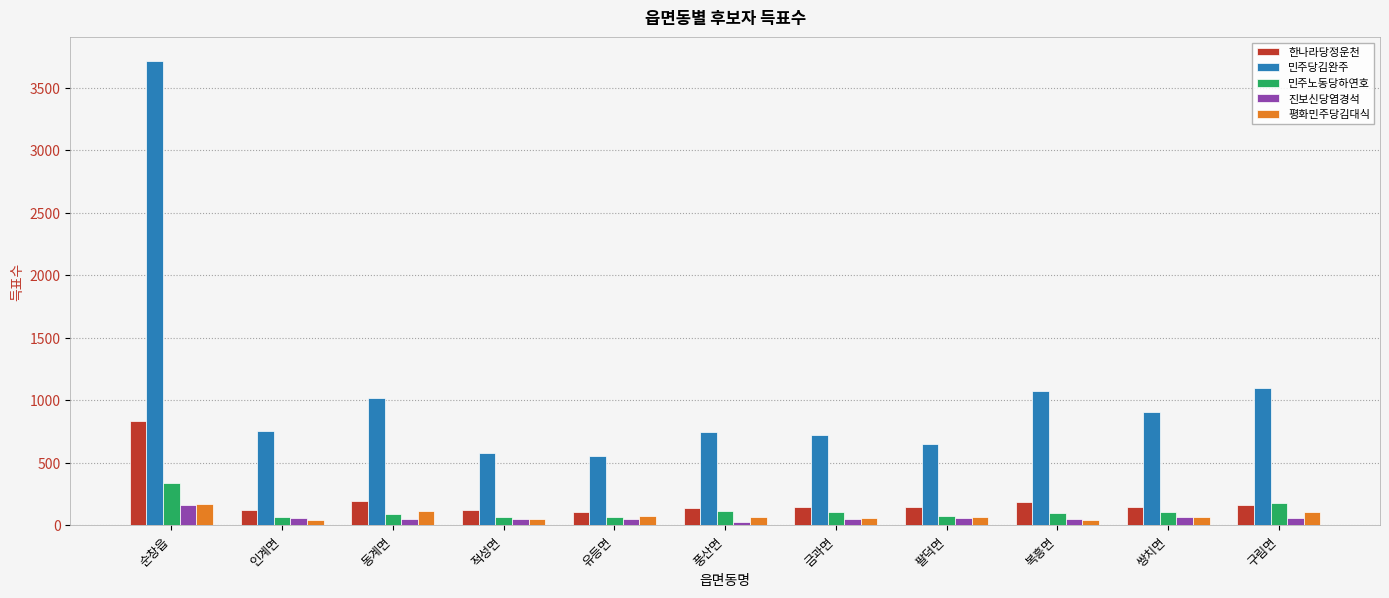

Where is 한나라당정운천 nearest to the value 468?

동계면